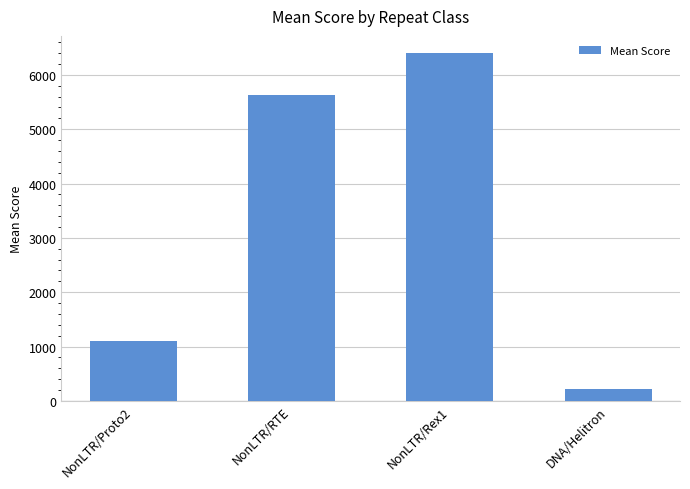

What is the difference between the second highest and minimum values?

5411.5